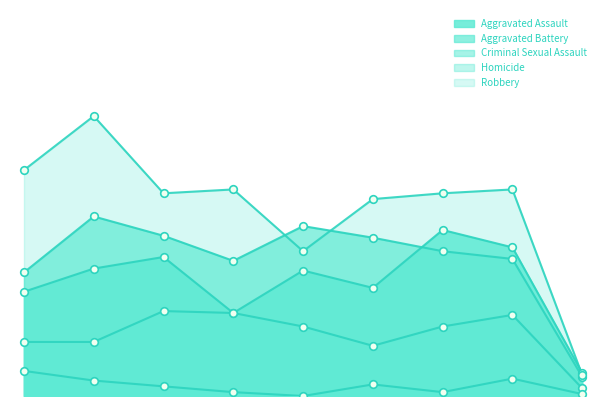

At how many categories does at least one series exceed 59?

8